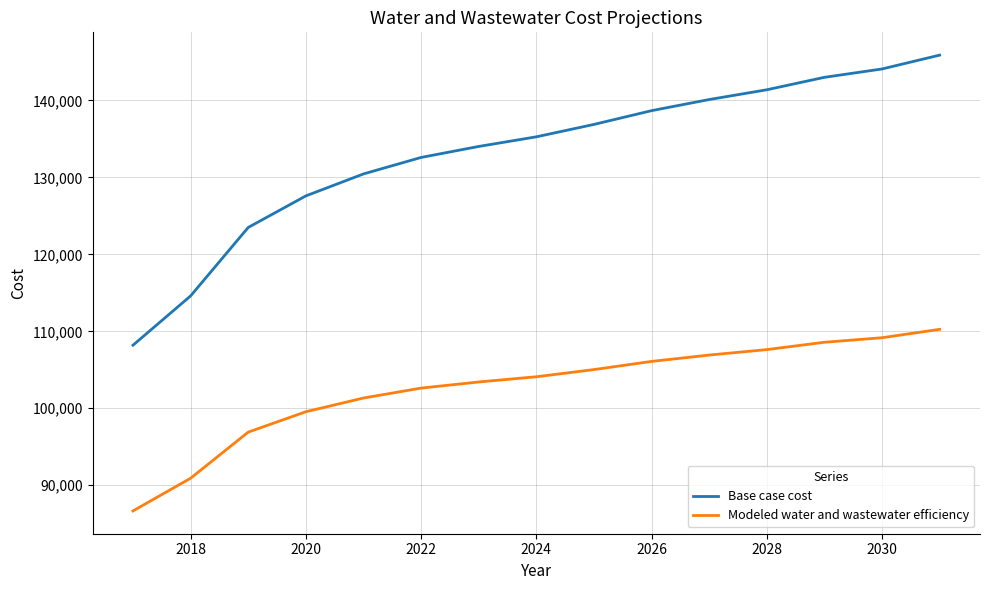

Which series has the largest total across all categories?

Base case cost